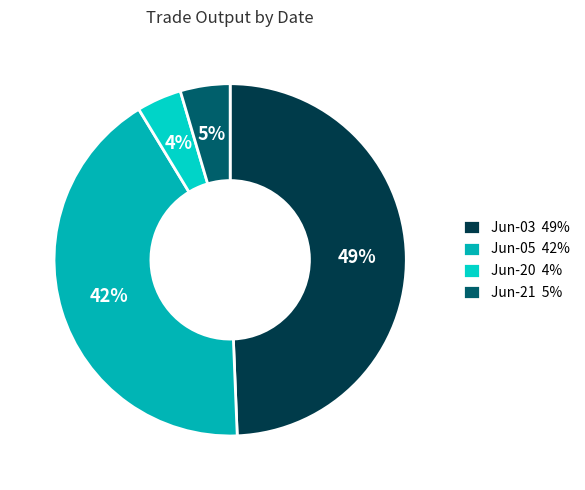

How many slices are in this pie chart?

4